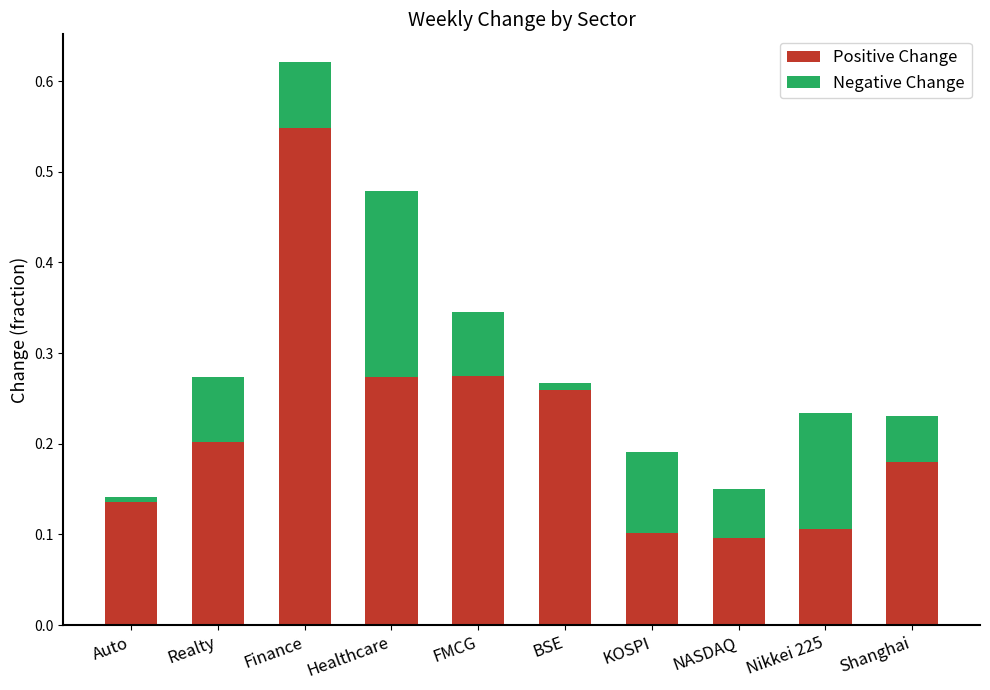

At which category is the sum across all series the highest?

Finance